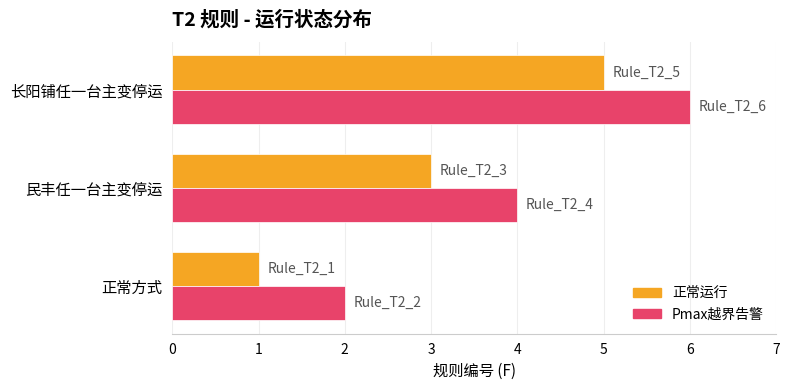

Rank the series by their average value, from lowest to highest.

正常运行, Pmax越界告警